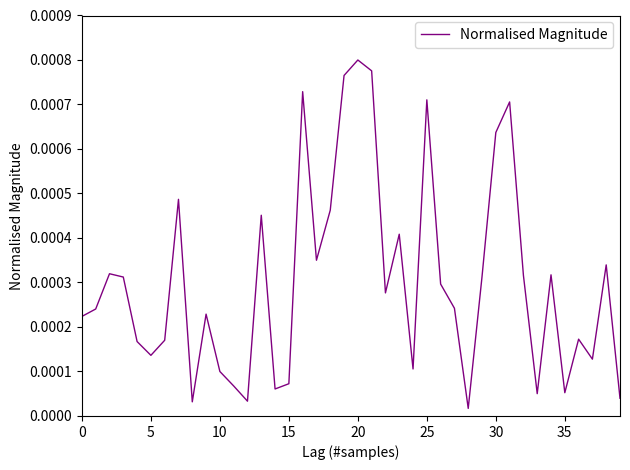

Is this an area chart (filled region under the line)?

No